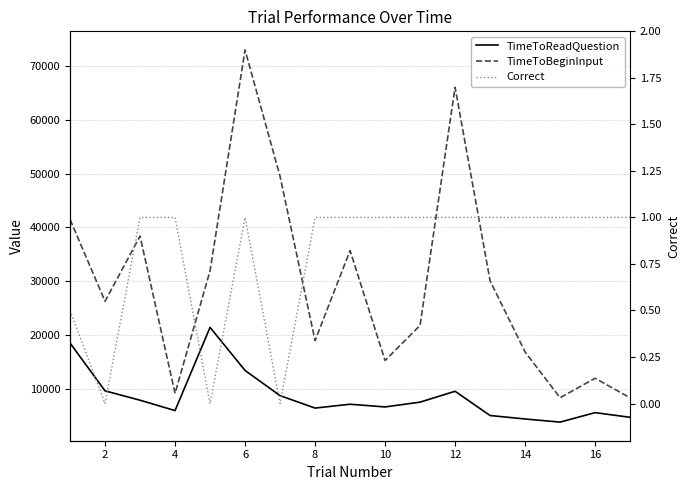

Is the value of Correct at 12 greater than the value of TimeToBeginInput at 15?

No